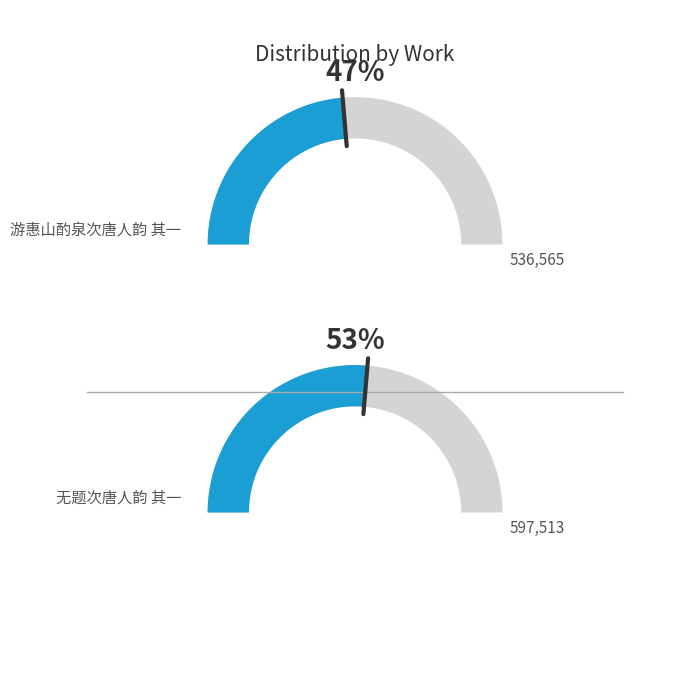

To the nearest percent, what is the difference between the largest and smallest slice percentages?

5%